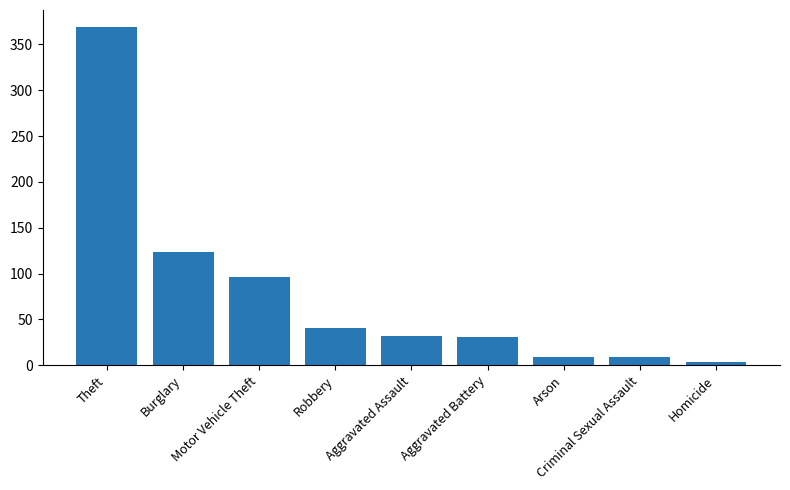

What is the average value?

79